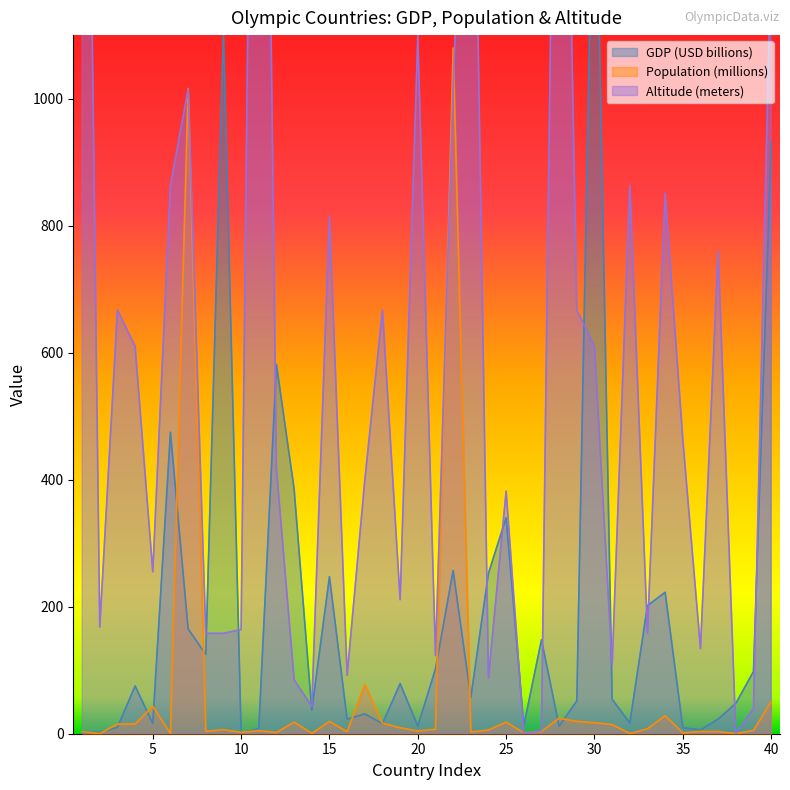

Which series changed the most between 4 and 30?

GDP